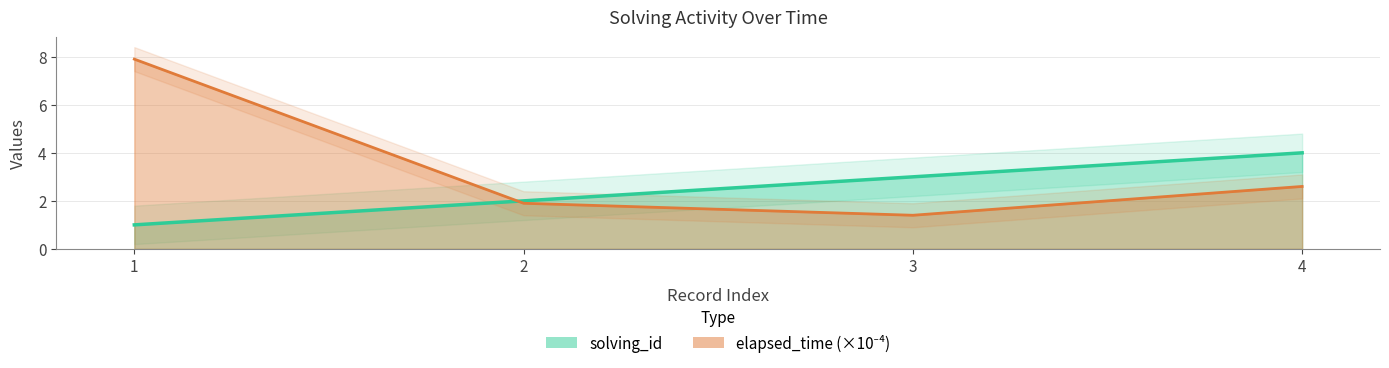

The elapsed_time series shows 0.8 at 4. True or false?

False